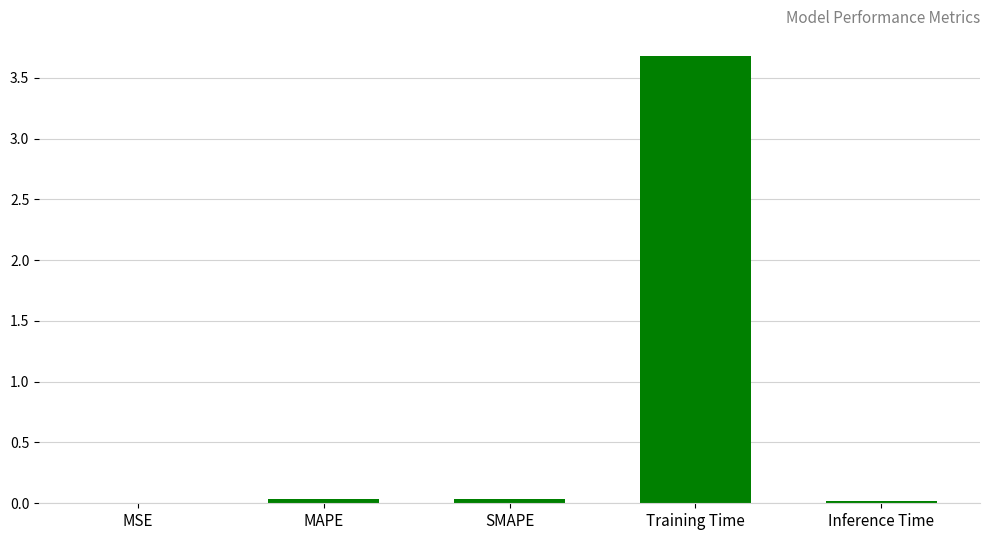

What is the sum of all values?

3.8